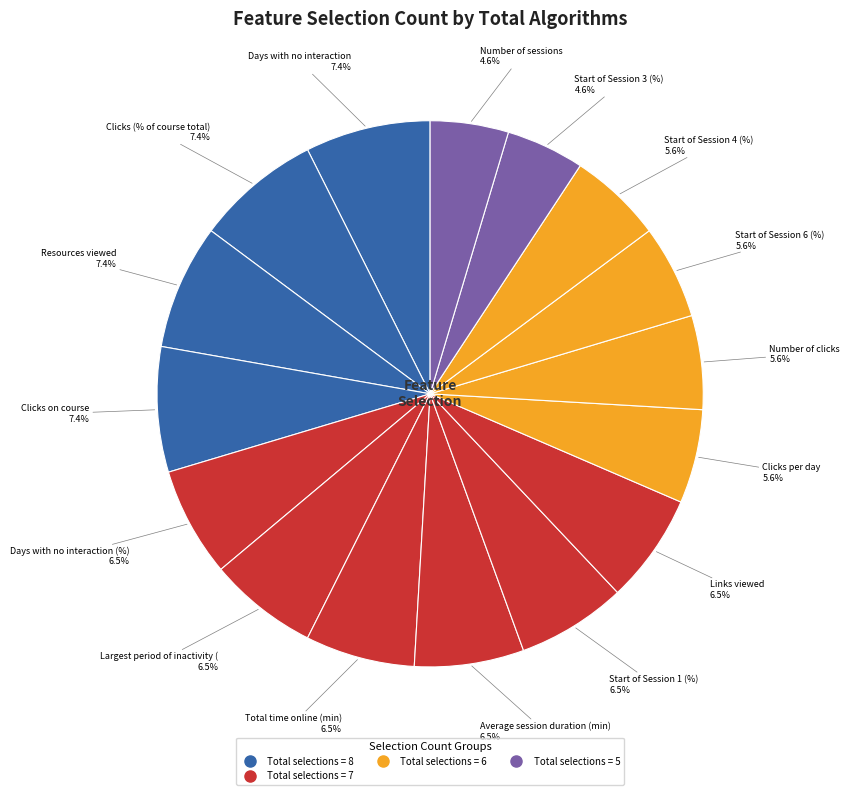

How many segments does this pie chart have?

16